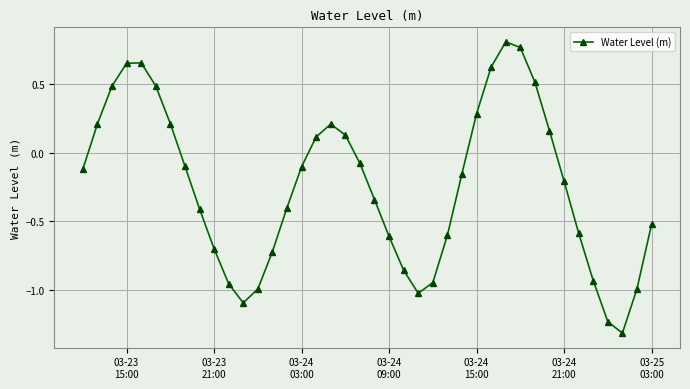

What is the sum of all values?

-9.7